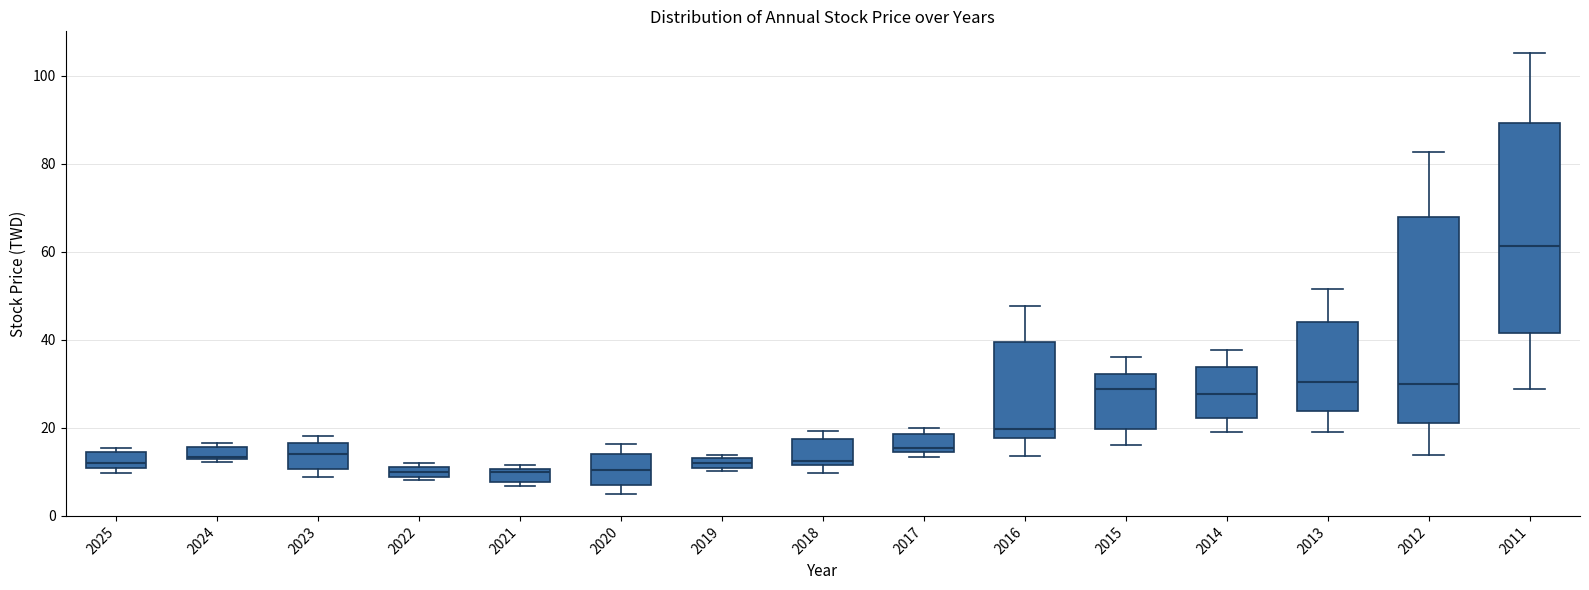

Which box's median line is the highest?

2011